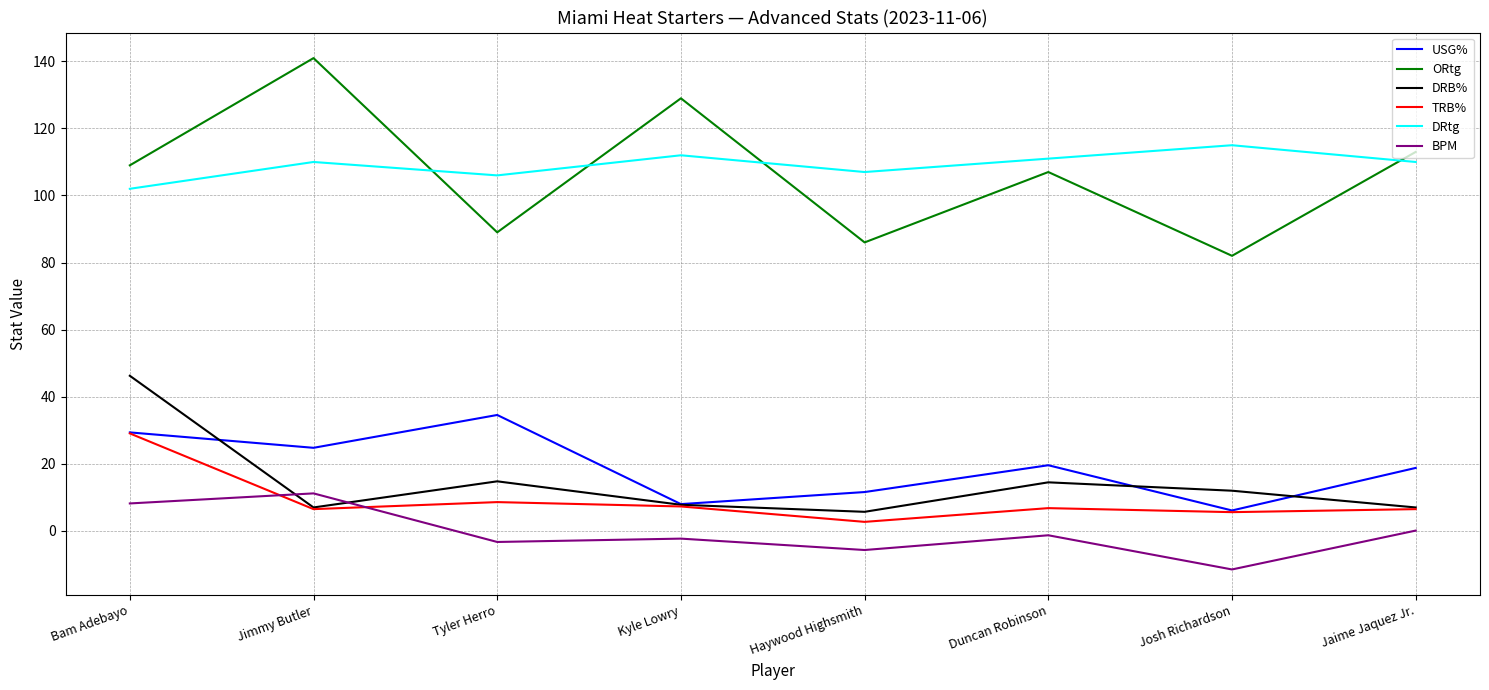

True or false: ORtg has a value of 187.5 at Kyle Lowry.

False